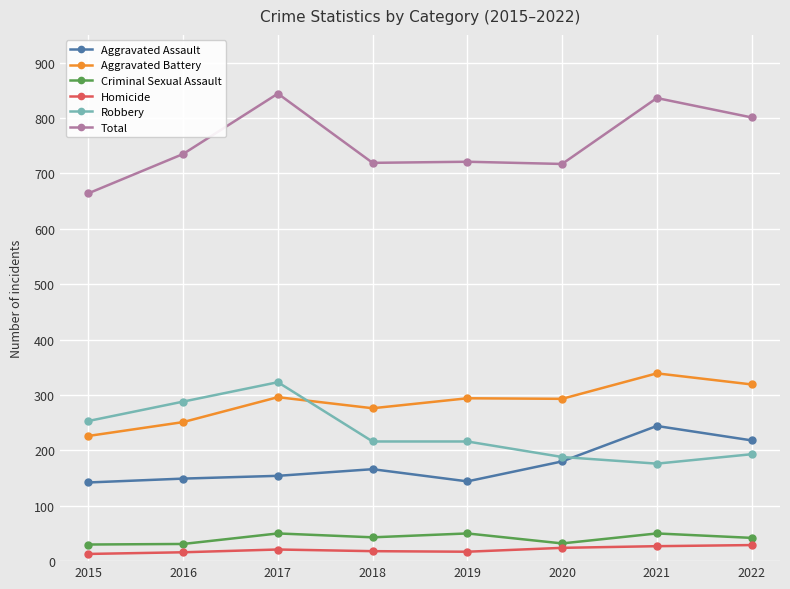

True or false: Total and Aggravated Battery intersect in this chart.

False